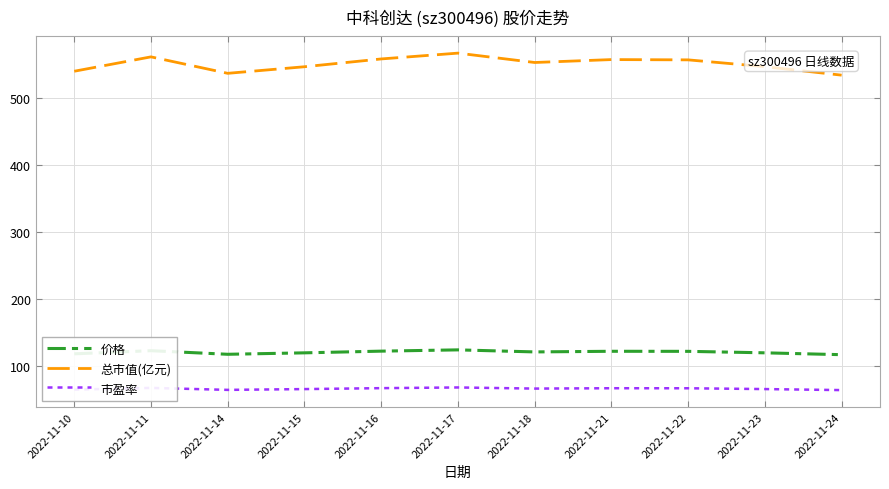

What is the minimum value shown in the chart?

64.0